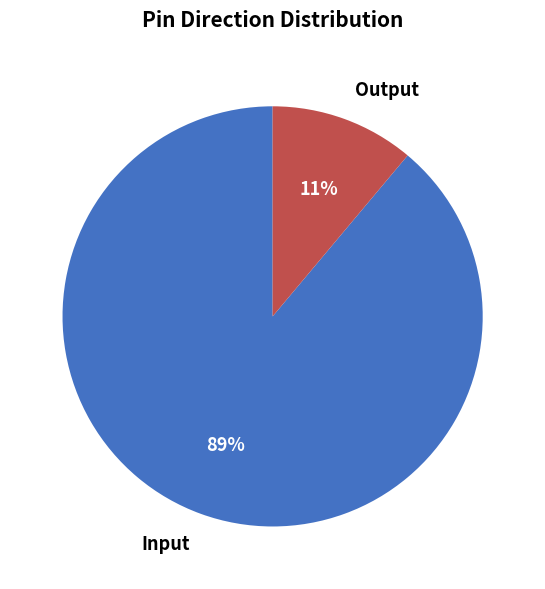

Which has a higher value, Input or Output?

Input